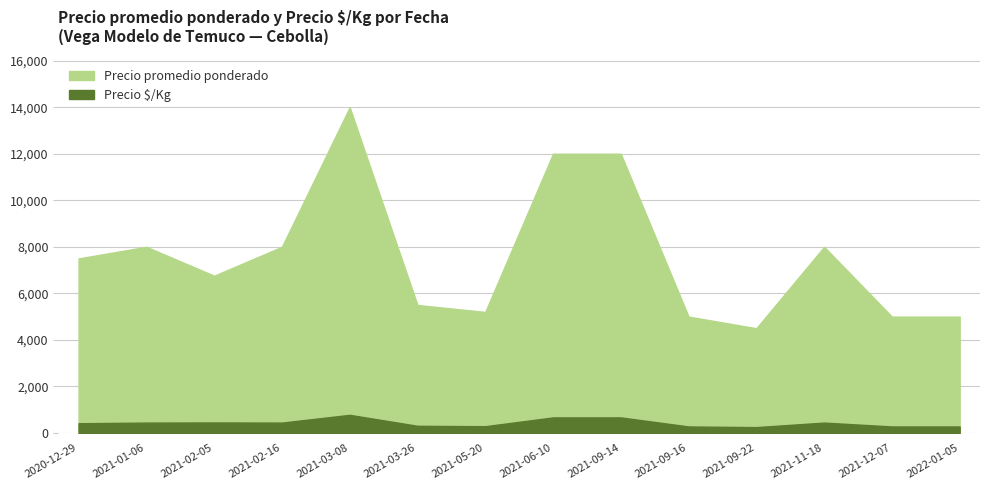

What is the difference between the Precio promedio ponderado values at 2021-12-07 and 2021-02-05?

1757